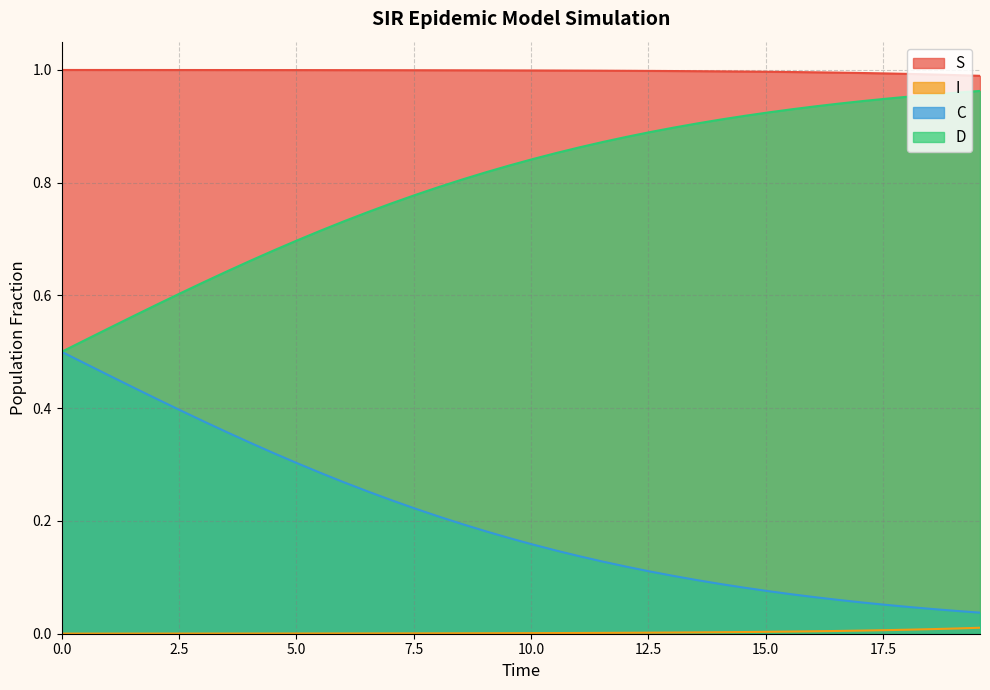

What is the maximum value shown in the chart?

1.0